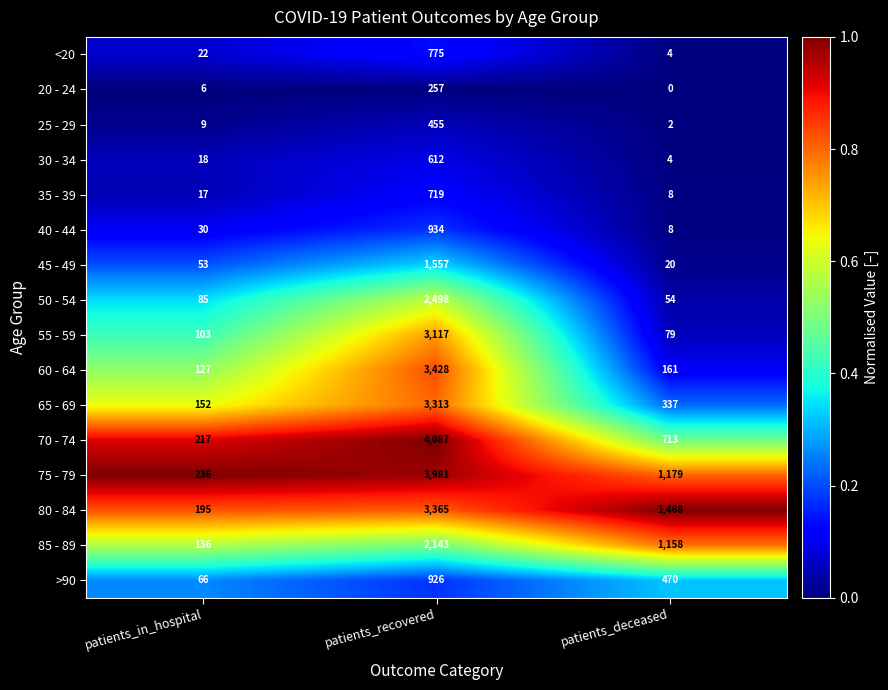

What is the sum of the 60 - 64 values at patients_in_hospital and patients_deceased?

288